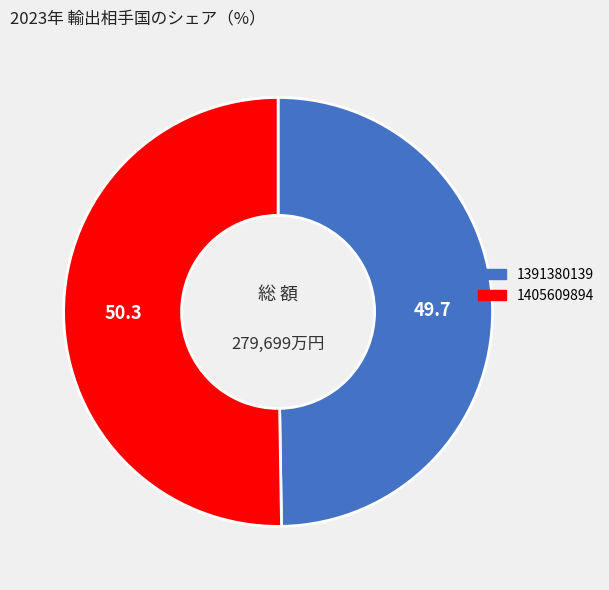

Combined, do 1405609894 and 1391380139 account for over 50%?

Yes